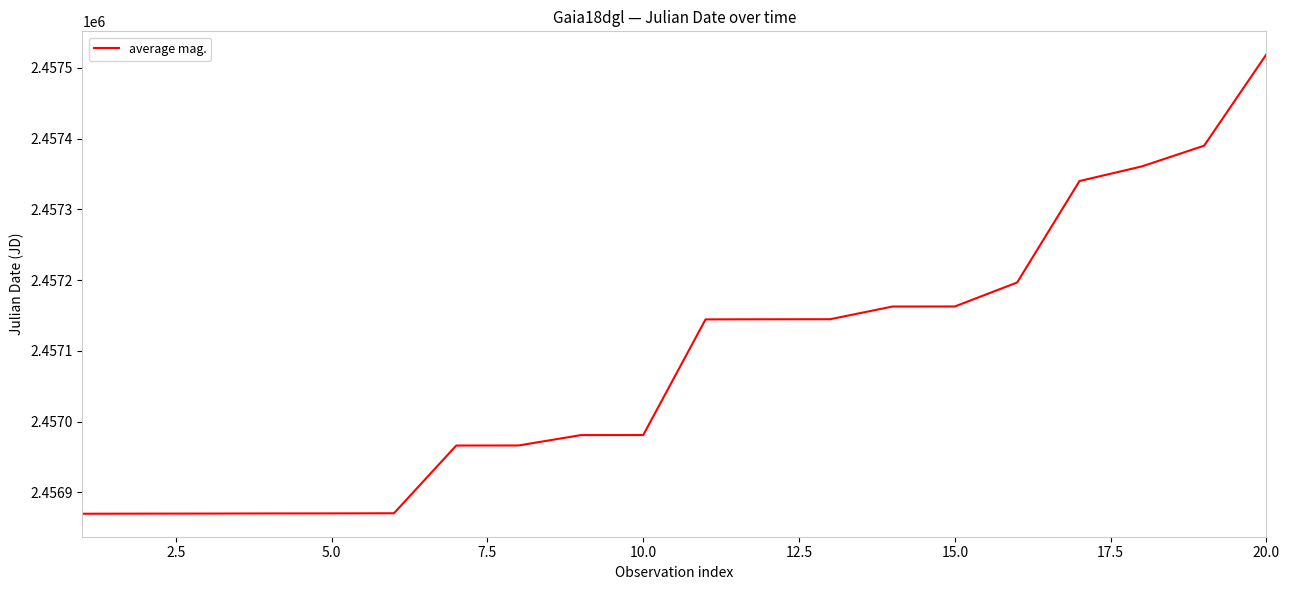

What is the difference between the maximum and minimum values?

649.5